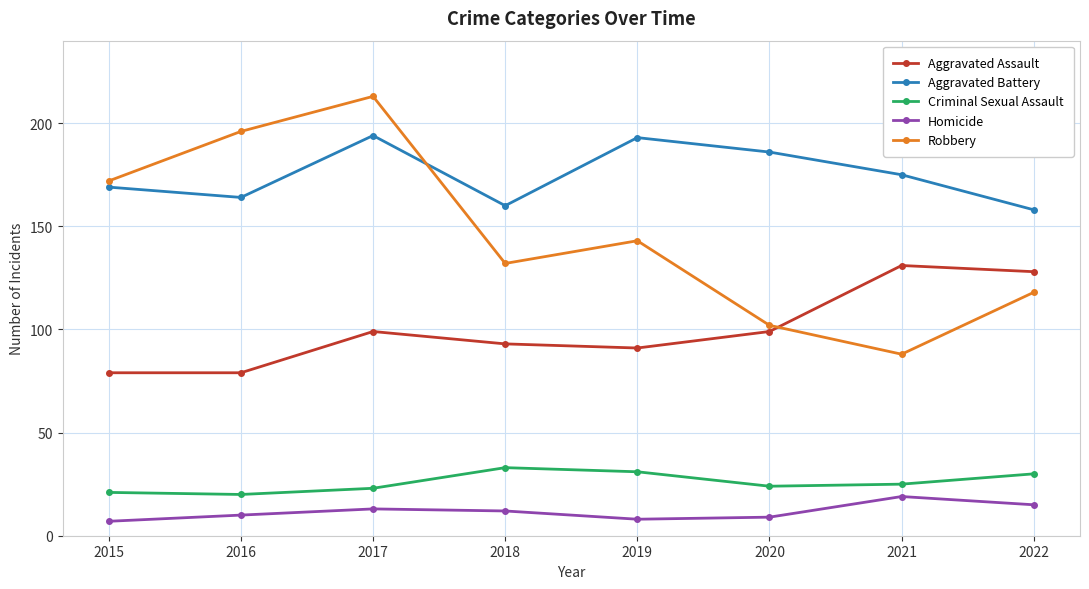

Reading left to right, extract all data points from this chart.

Aggravated Assault: 79	79	99	93	91	99	131	128
Aggravated Battery: 169	164	194	160	193	186	175	158
Criminal Sexual Assault: 21	20	23	33	31	24	25	30
Homicide: 7	10	13	12	8	9	19	15
Robbery: 172	196	213	132	143	102	88	118